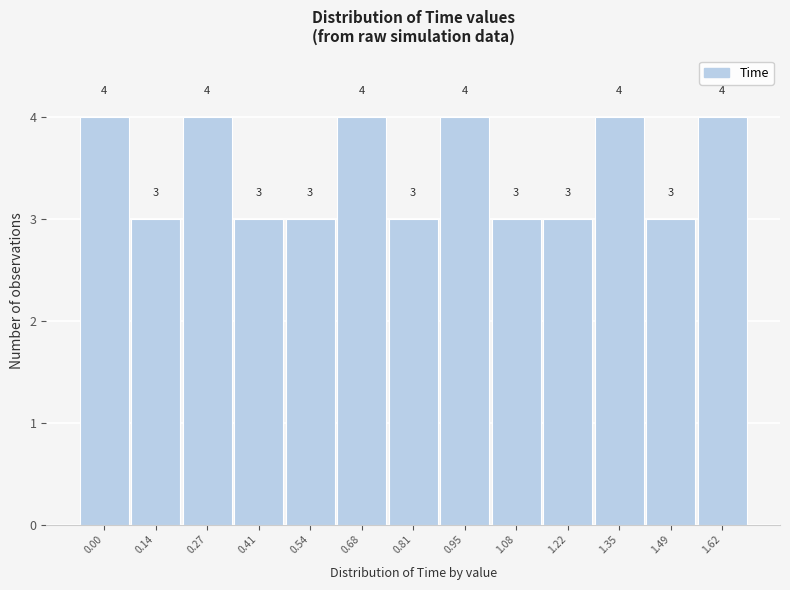

Reading right to left, list all the values displayed in this chart.

1.62=4	1.49=3	1.35=4	1.22=3	1.08=3	0.95=4	0.81=3	0.68=4	0.54=3	0.41=3	0.27=4	0.14=3	0.00=4